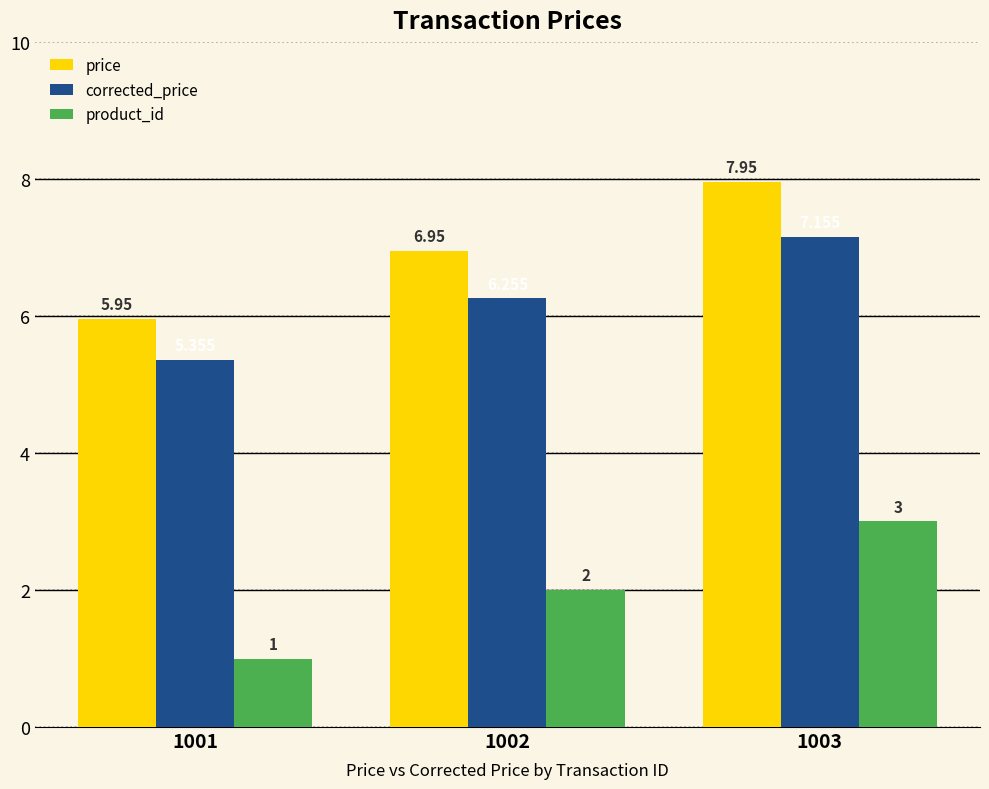

Are the bars horizontal?

No